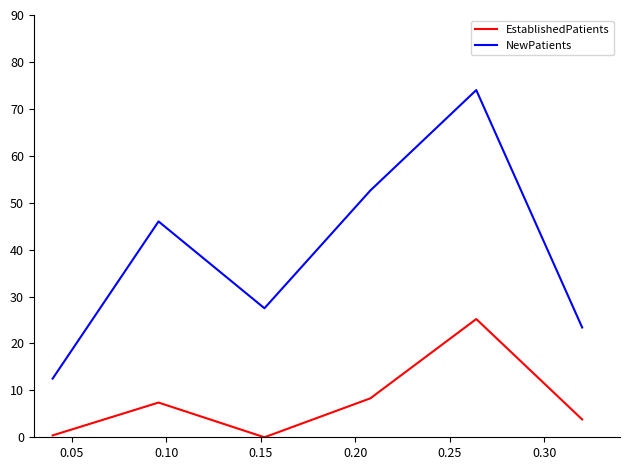

How many lines are shown in the chart?

2